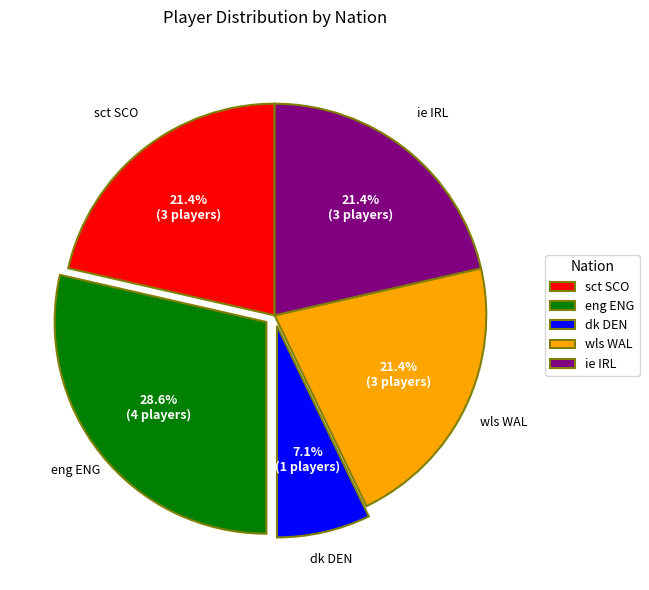

How many segments does this pie chart have?

5